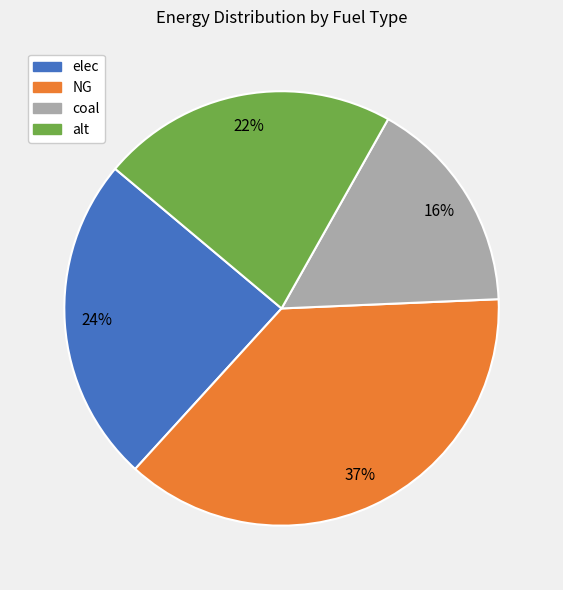

To the nearest percent, what is the average slice percentage?

25%